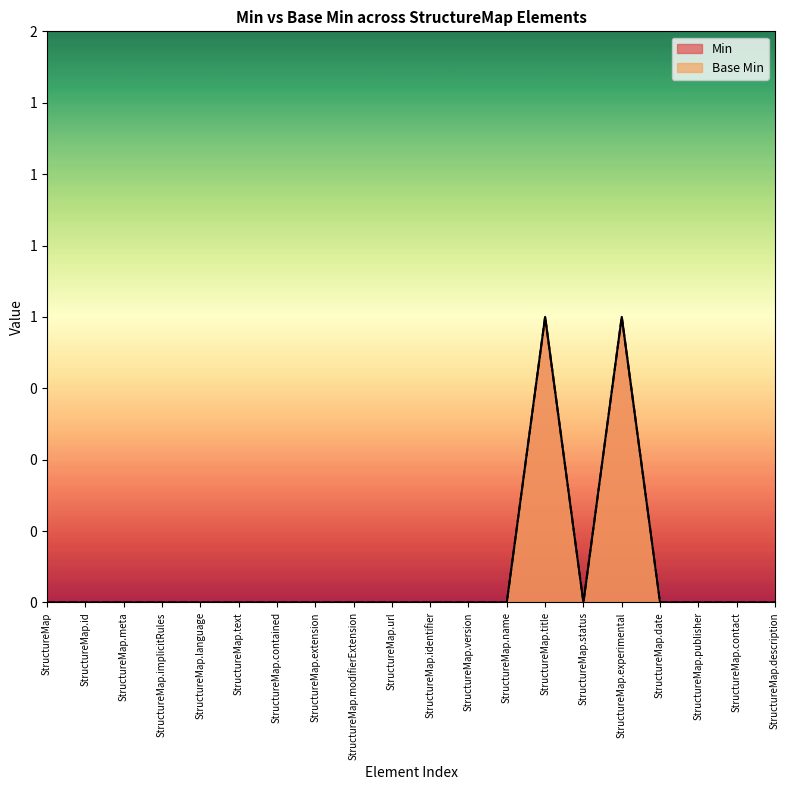

What are all the series names shown in the legend?

Min, Base Min